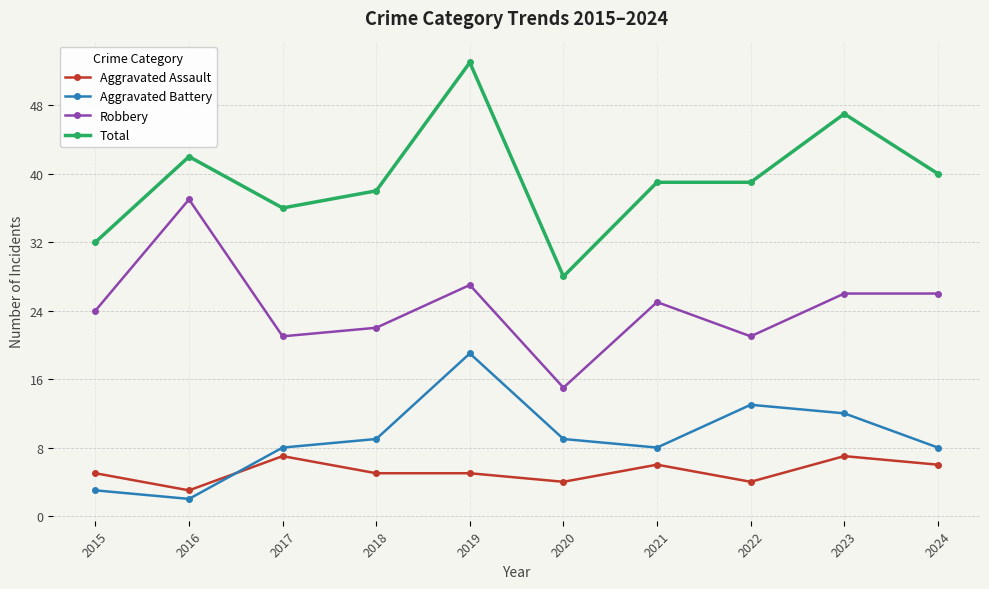

Is it true that Robbery equals 14 at 2022?

False